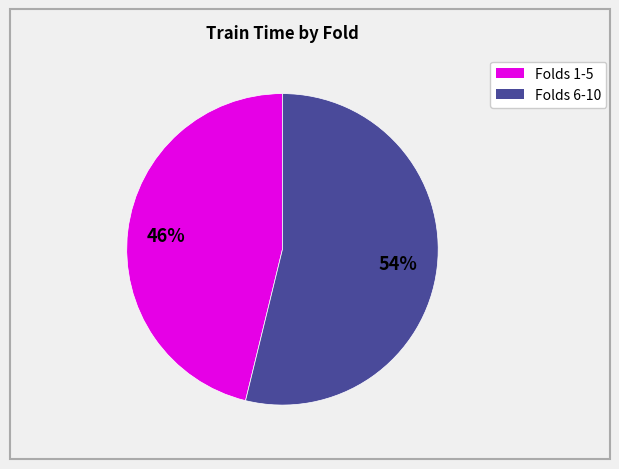

Is there a majority slice in this chart?

Yes